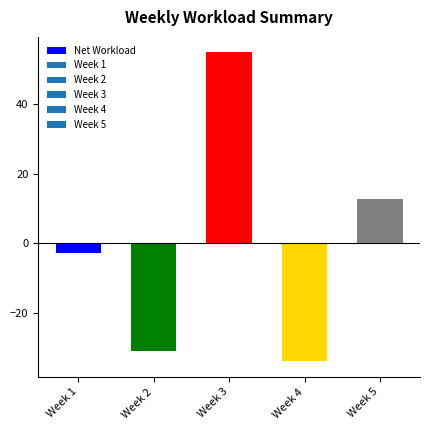

True or false: the data shows 12.7 at Week 5.

True